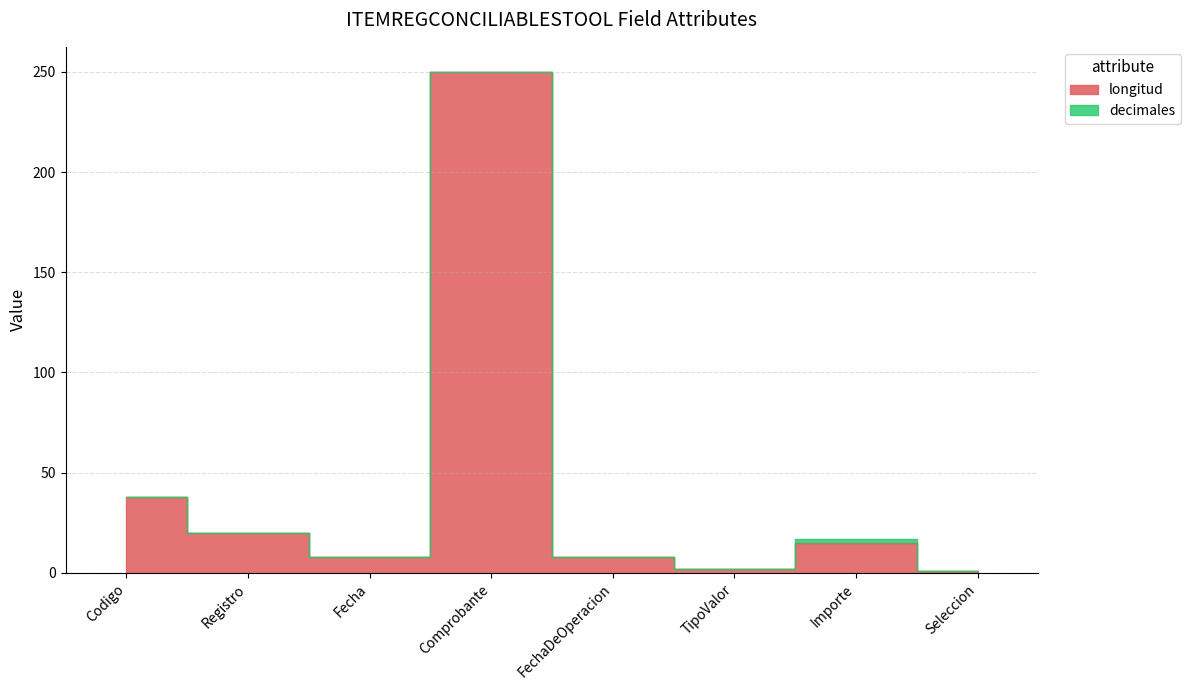

Does the chart display data point markers on the line(s)?

No